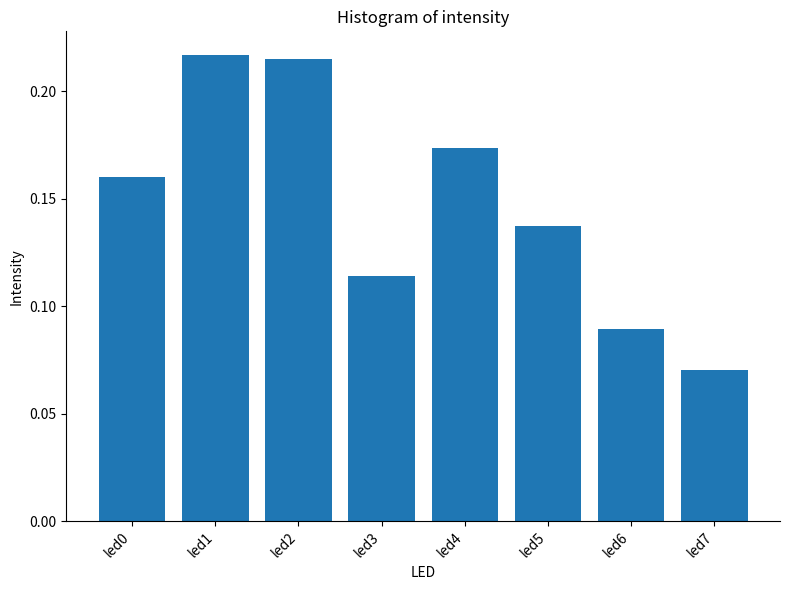

How many categories are shown in the chart?

8